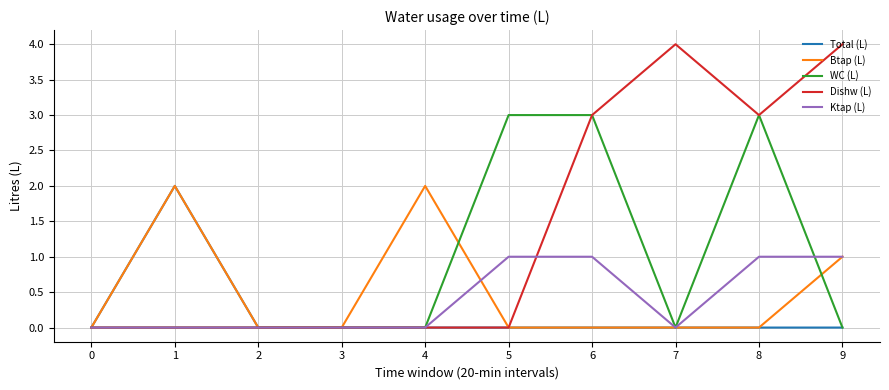

The value of Ktap (L) at 2 is 0. True or false?

True